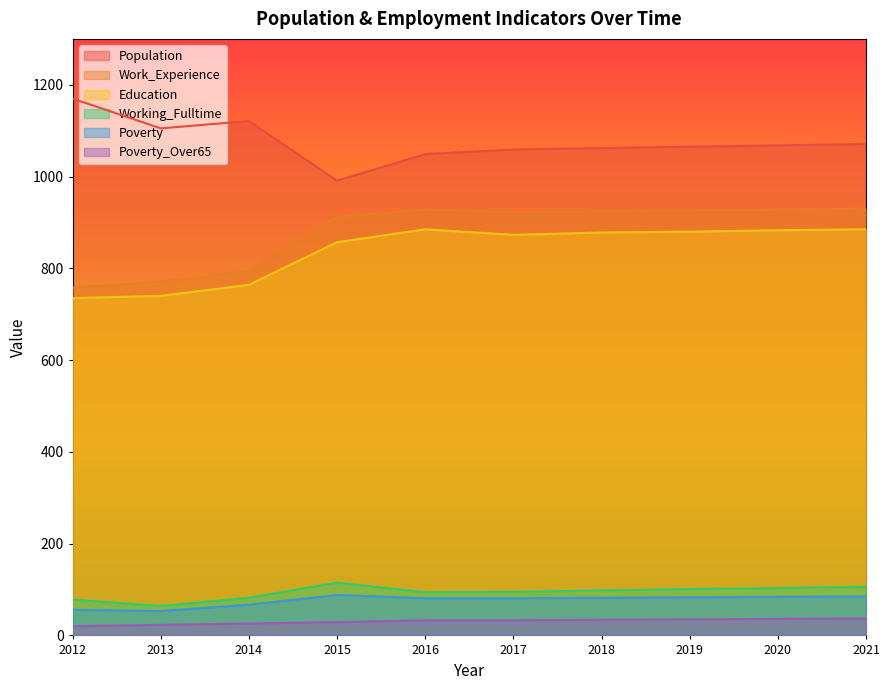

What is the sum of the Poverty values at 2018 and 2021?

167